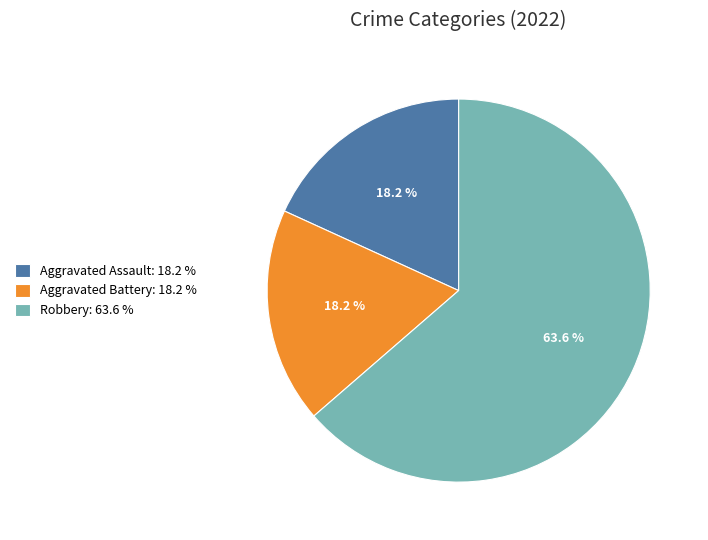

How many slices are in this pie chart?

3